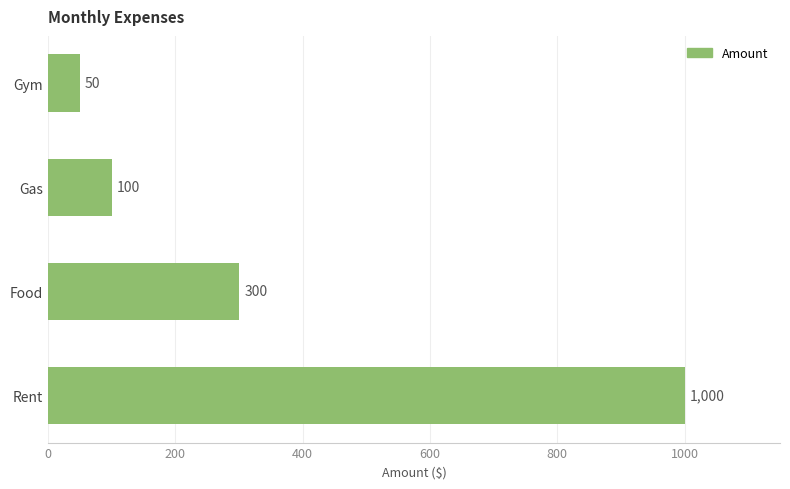

List the labels in order of value, largest first.

Rent, Food, Gas, Gym